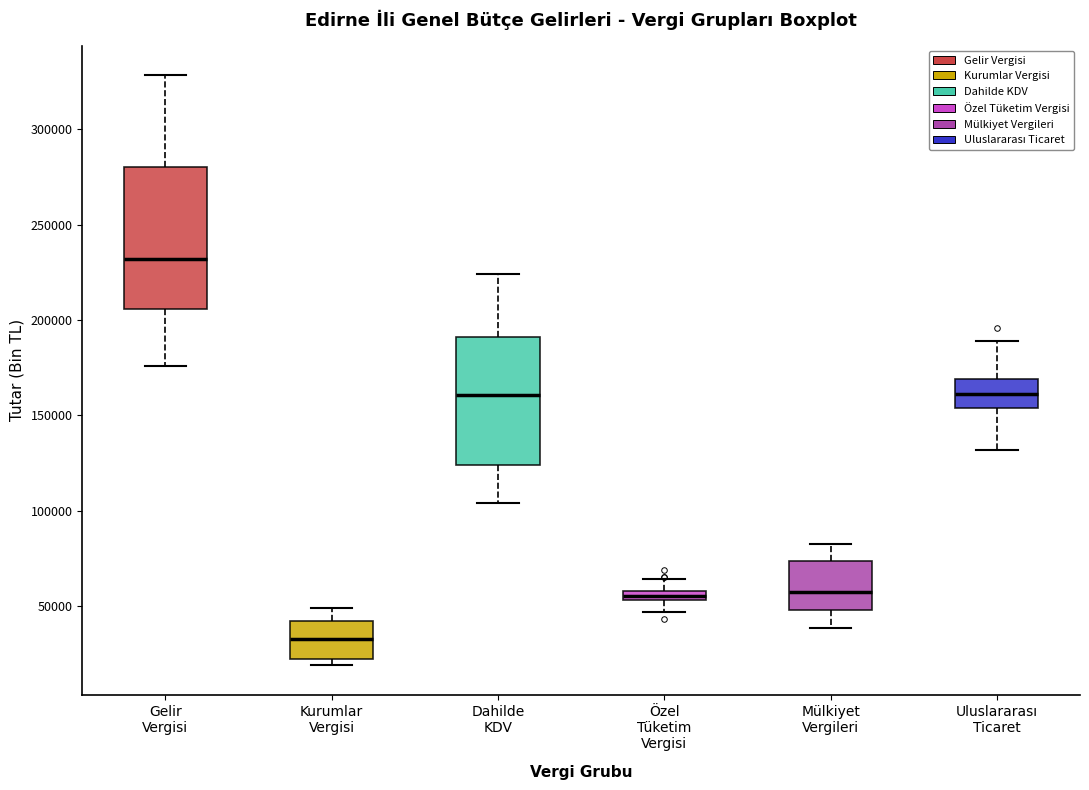

Which box's median line is the lowest?

Kurumlar Vergisi